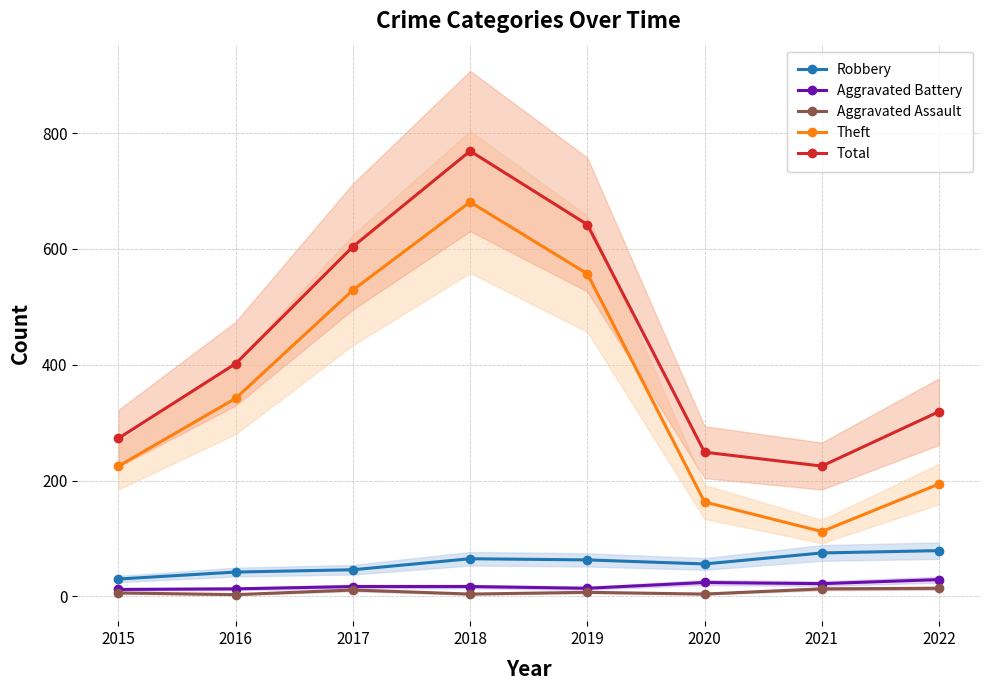

Where does the Total series first go above 402?

2017